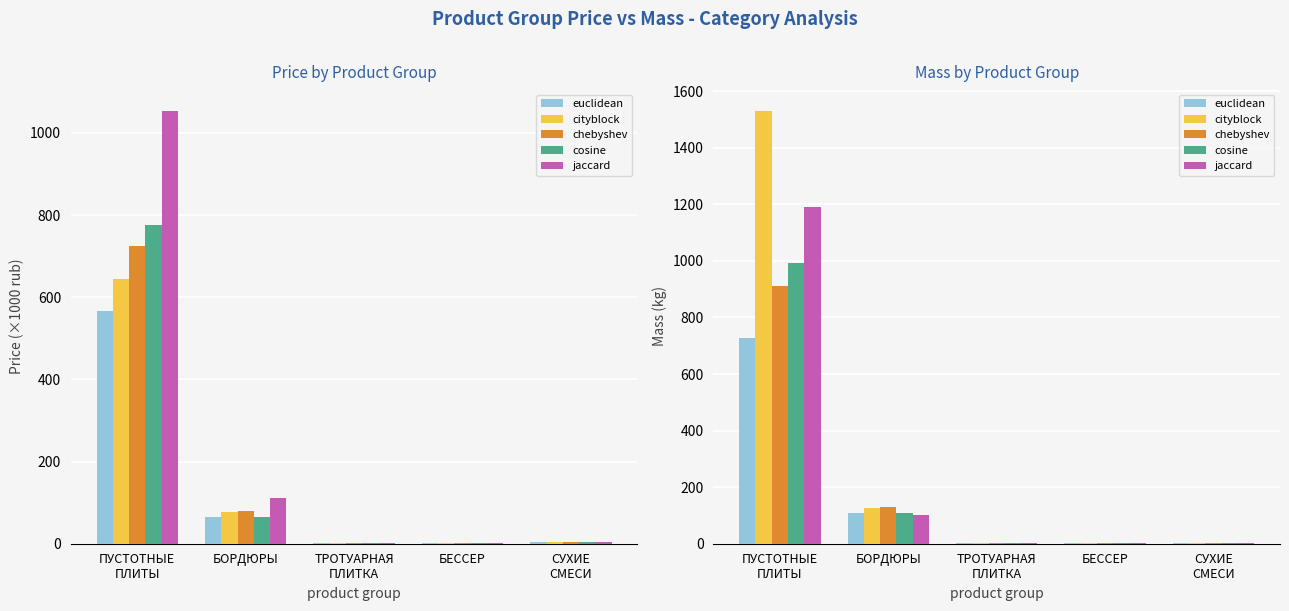

Which label corresponds to the largest value in the chart?

ПУСТОТНЫЕ
ПЛИТЫ